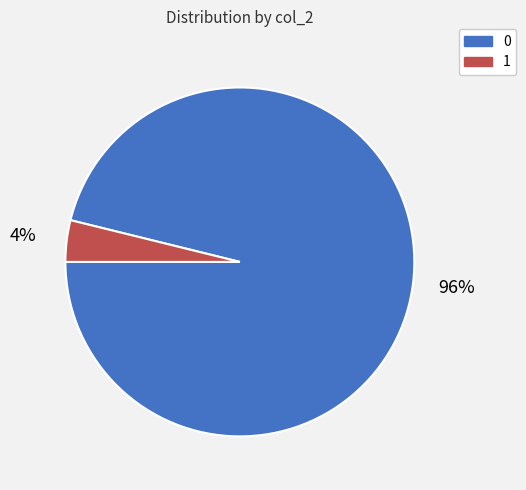

How many slices are in this pie chart?

2